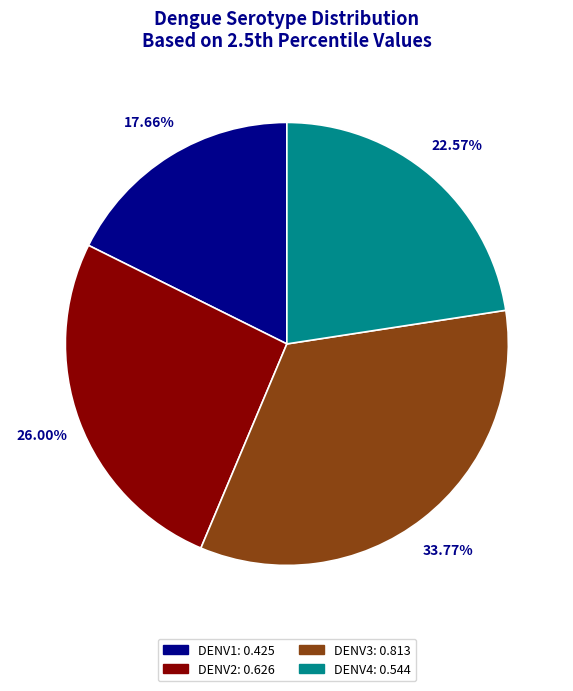

How many slices are in this pie chart?

4